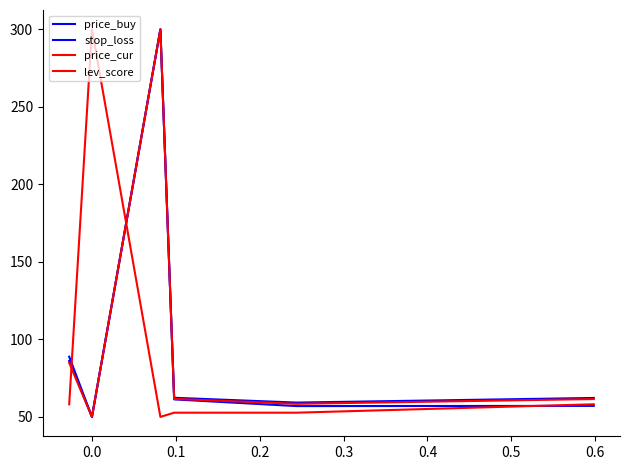

Does the chart display data point markers on the line(s)?

No